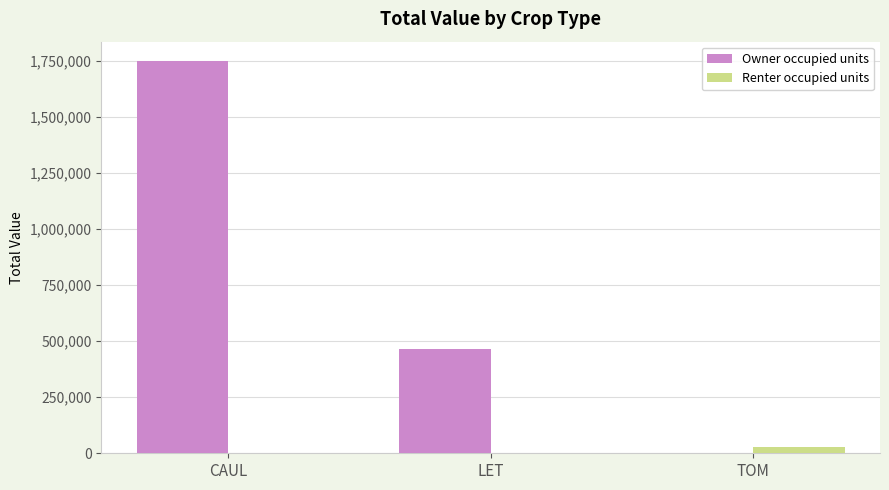

What is the total value across all series at CAUL?

1746892.9